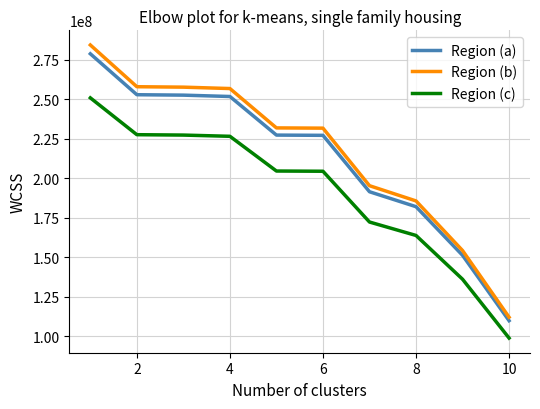

True or false: Region (c) and Region (a) cross at least once.

False